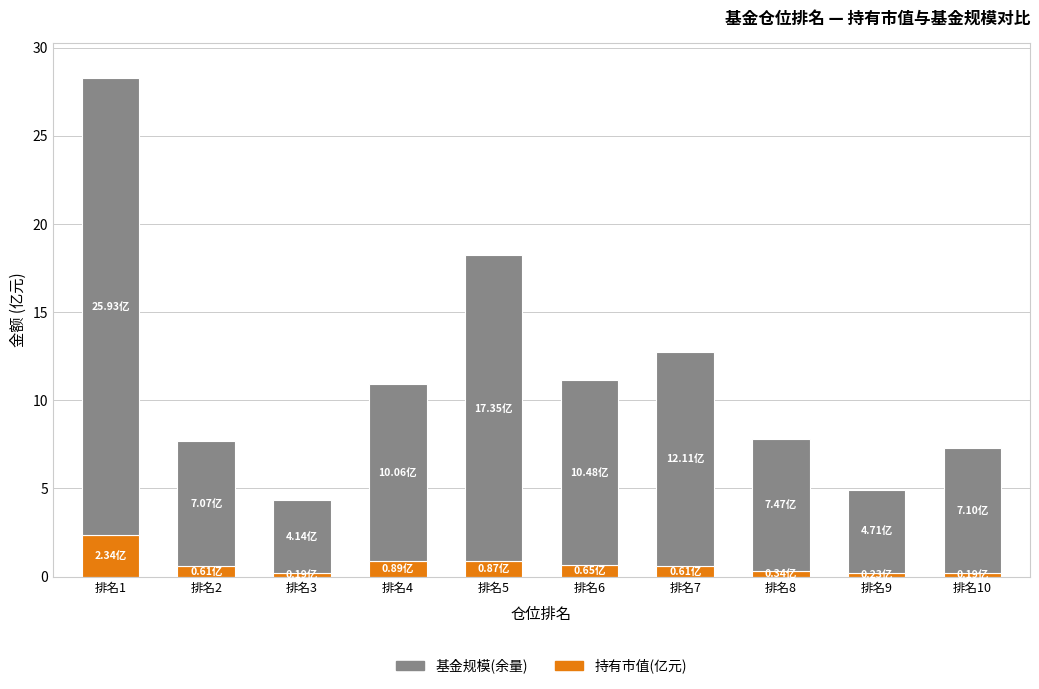

What is the total value across all series at 排名2?

7.7